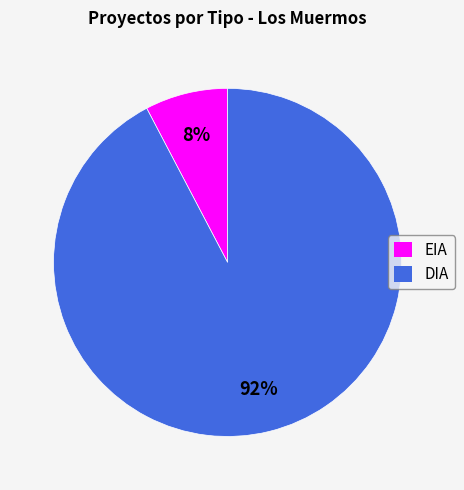

Between EIA and DIA, which is larger?

DIA